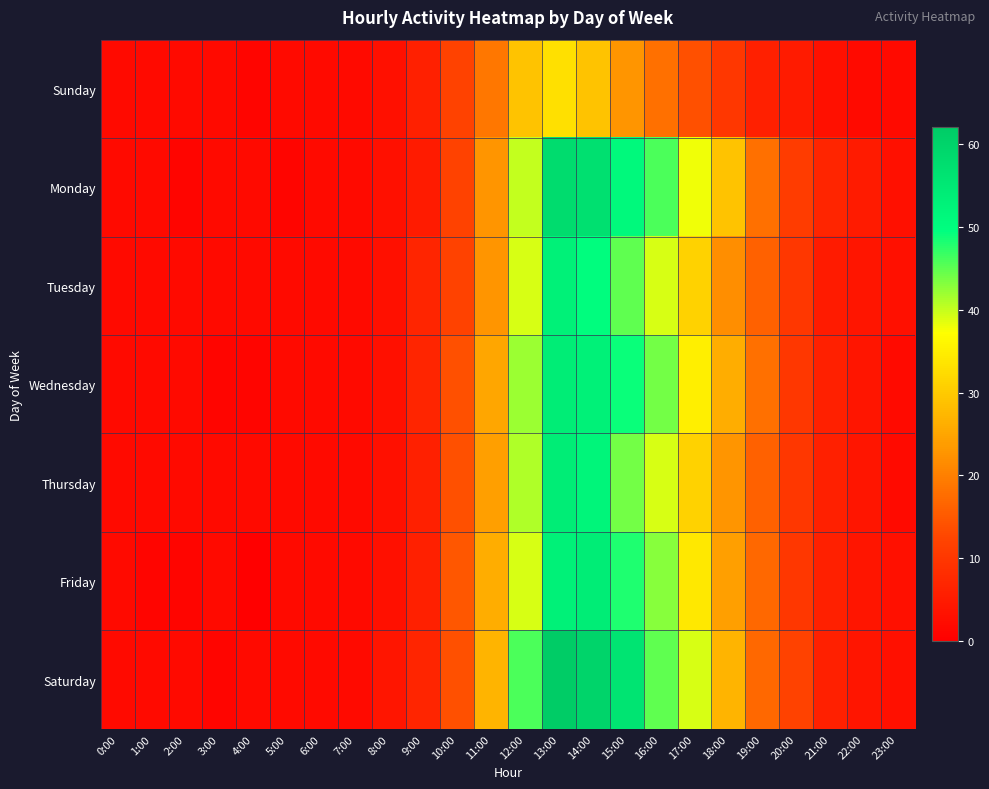

Which series has the largest total across all categories?

Saturday